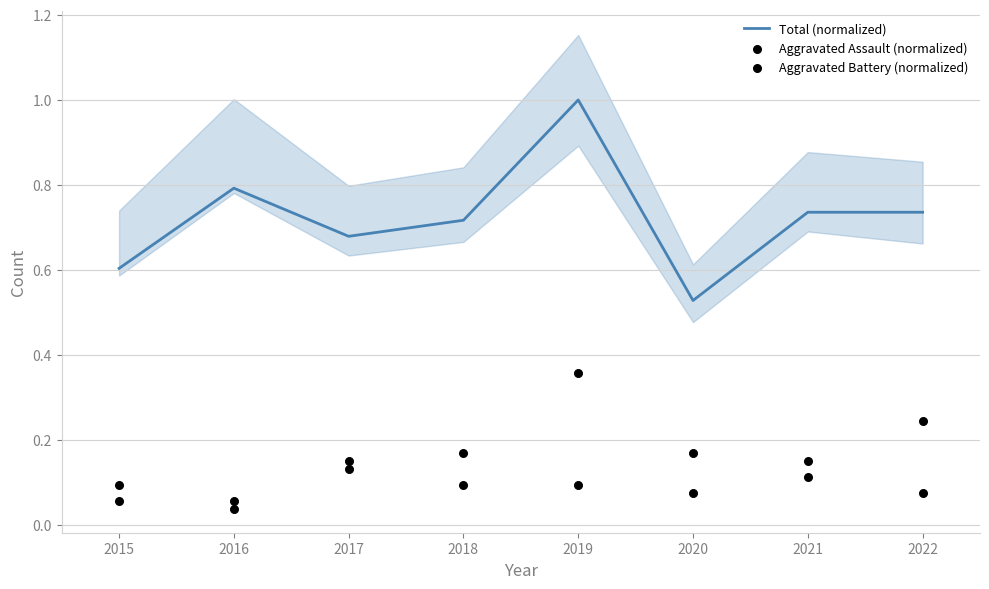

Where is Total (normalized) nearest to the value 0?

2020